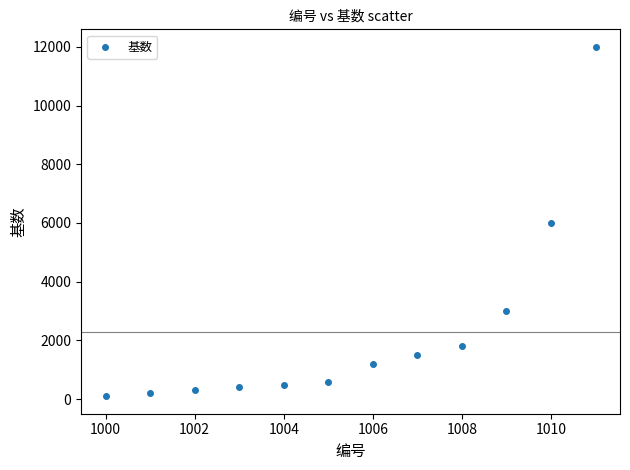

What is the range of X values (max minus min)?

11